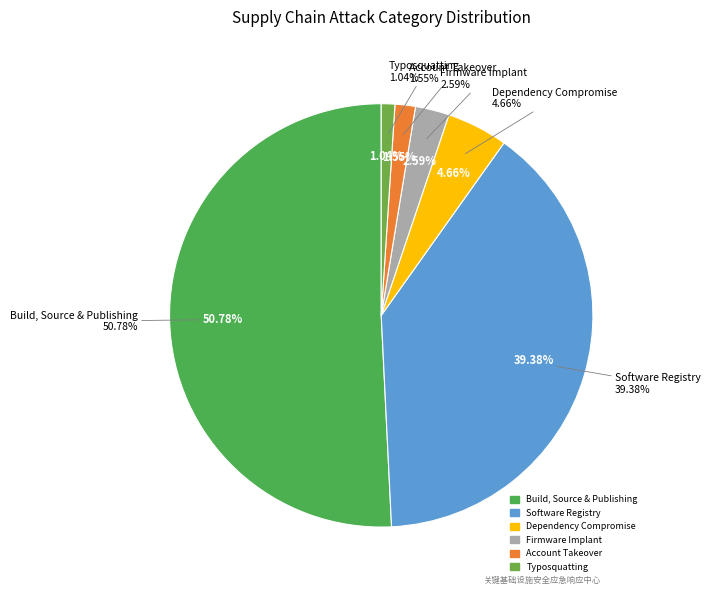

Count the number of slices in the pie.

6